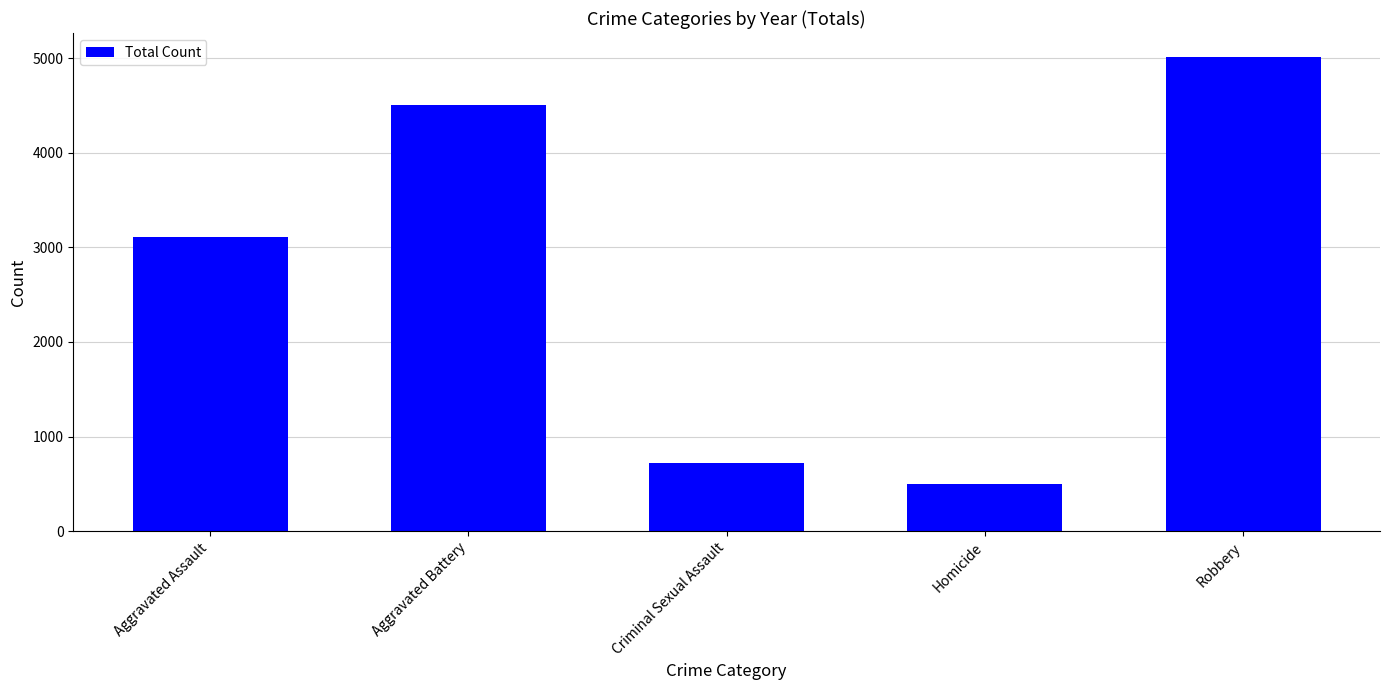

Reading right to left, extract all data points from this chart.

Robbery=5014	Homicide=500	Criminal Sexual Assault=721	Aggravated Battery=4507	Aggravated Assault=3106